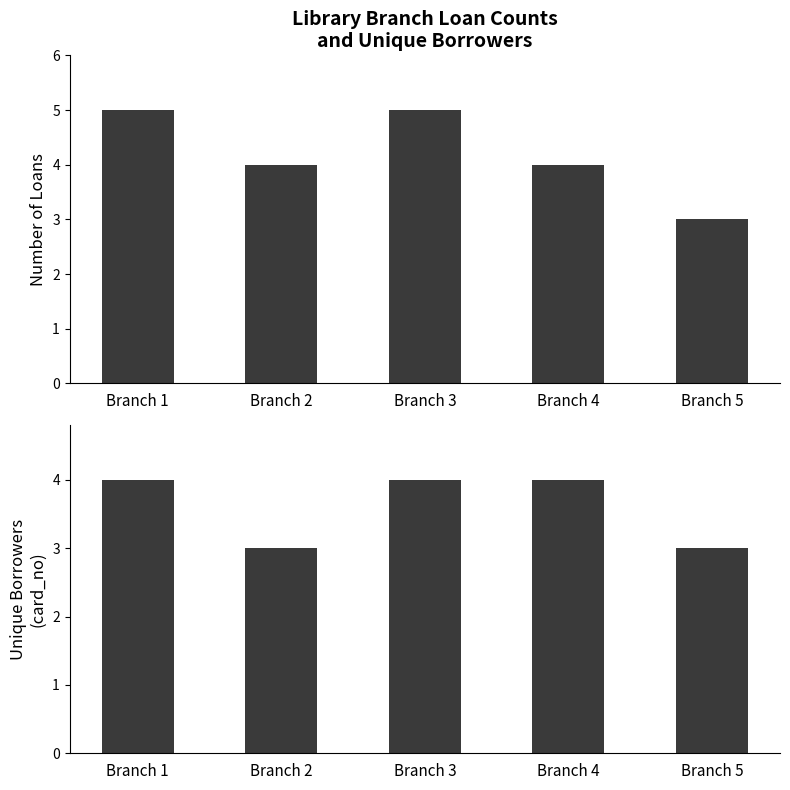

What is the minimum value shown in the chart?

3